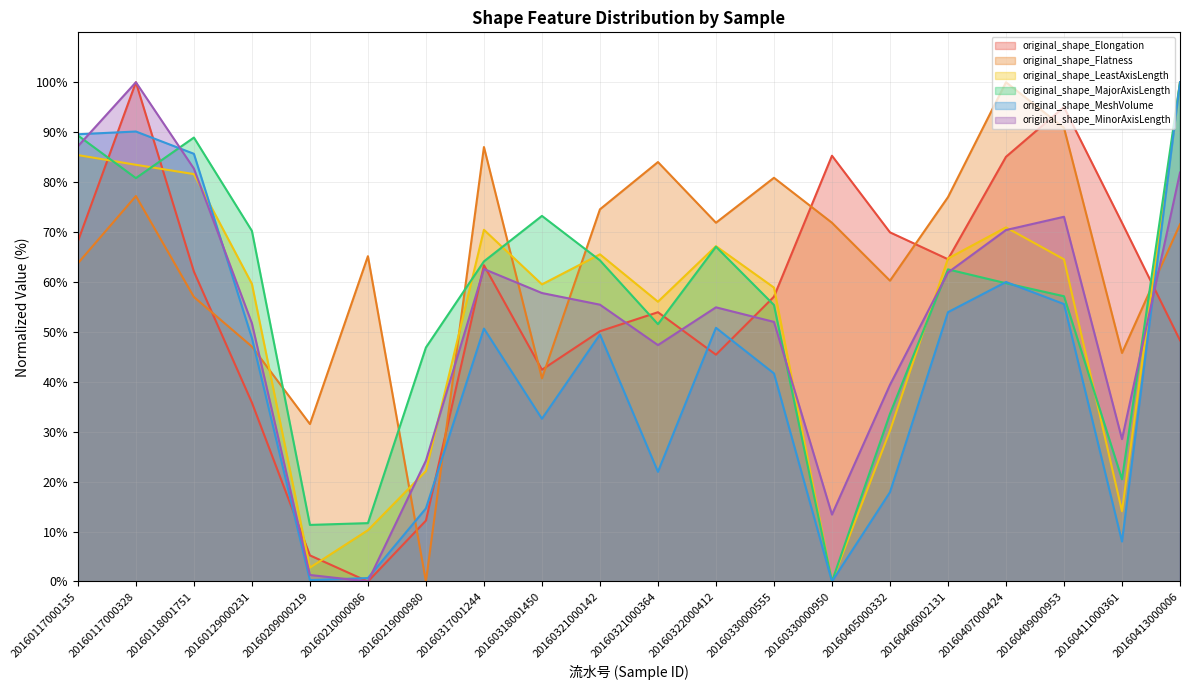

Reading right to left, list all the values displayed in this chart.

original_shape_Elongation: 48.3	71.9	95.0	85.1	64.6	69.9	85.3	57.0	45.4	53.9	50.1	42.4	63.3	12.2	0.0	5.2	35.8	62.1	100.0	68.1
original_shape_Flatness: 71.5	45.8	90.9	100.0	77.0	60.3	71.9	80.9	71.9	84.0	74.5	40.7	87.0	0.0	65.2	31.5	47.1	57.0	77.2	63.7
original_shape_LeastAxisLength: 100.0	14.1	64.5	70.9	64.7	30.2	0.0	58.9	67.2	56.0	65.5	59.5	70.4	22.1	10.3	2.8	59.6	81.6	83.5	85.4
original_shape_MajorAxisLength: 100.0	20.5	57.1	59.7	62.5	33.6	0.0	55.4	67.1	51.5	64.3	73.2	64.1	46.9	11.7	11.3	70.2	88.9	80.8	89.4
original_shape_MeshVolume: 100.0	8.0	55.6	60.0	53.9	17.9	0.0	41.7	50.8	22.0	49.5	32.6	50.7	14.6	0.7	0.3	48.7	85.7	90.1	89.6
original_shape_MinorAxisLength: 81.9	28.5	73.1	70.4	61.9	39.4	13.4	52.0	54.9	47.4	55.4	57.8	62.6	24.2	0.0	1.3	51.7	82.7	100.0	87.2